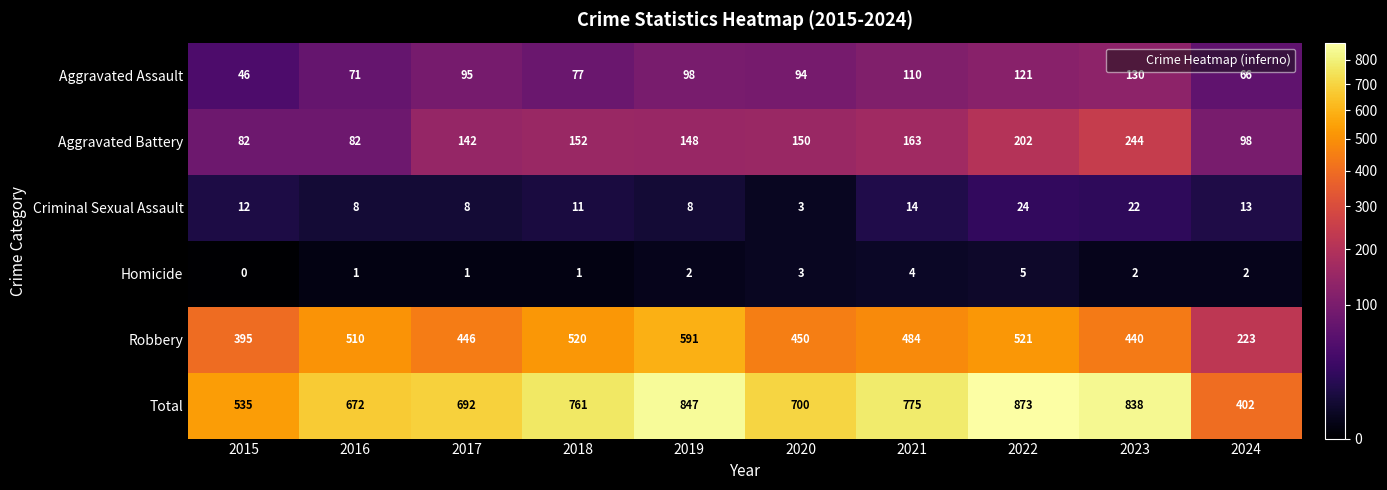

What is the total value across all series at 2019?

1694